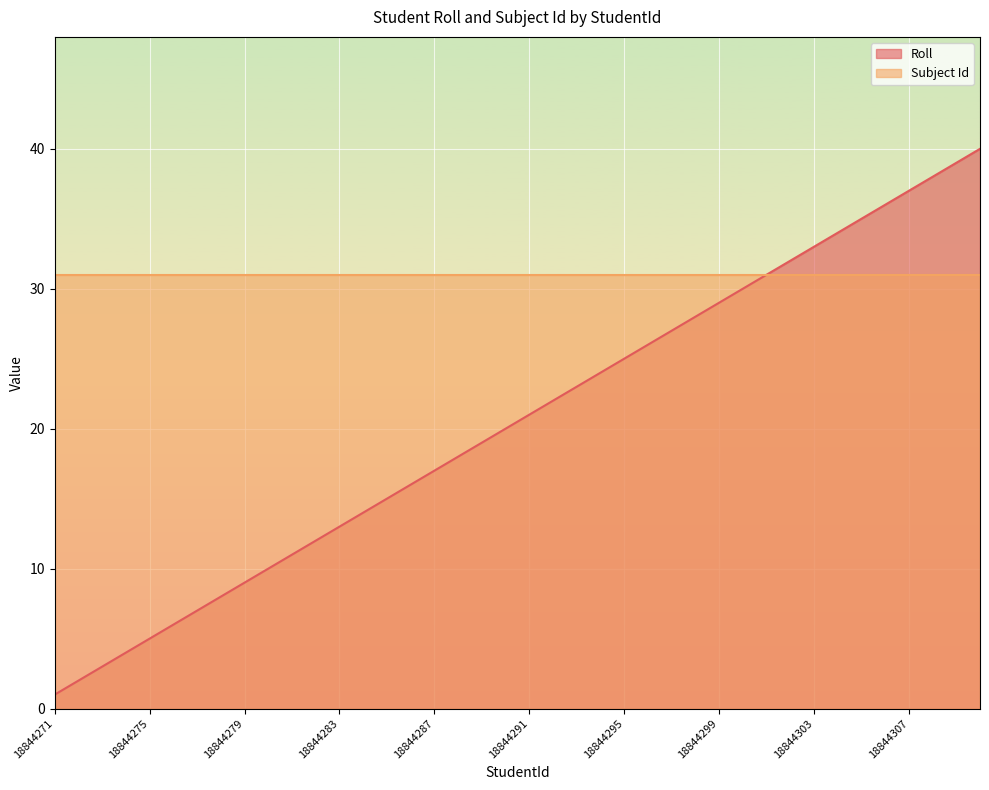

Approximately how many times larger is the value at 18844282 compared to 18844297?

0.4